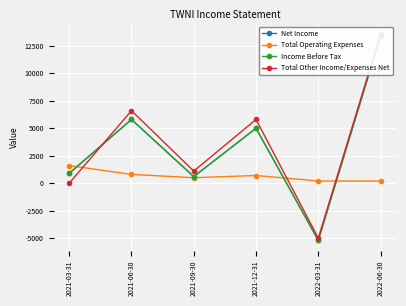

True or false: Income Before Tax and Net Income intersect in this chart.

False